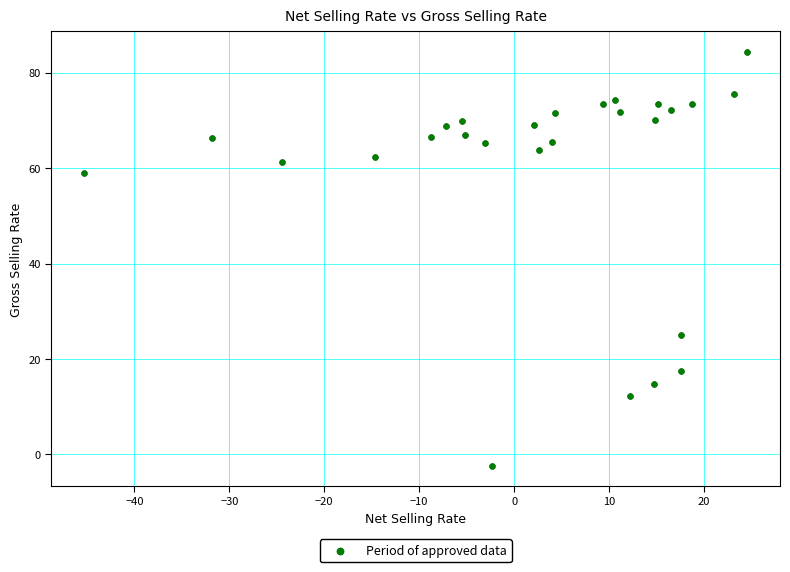

What Y value in the scatter plot is closest to 40?

25.0